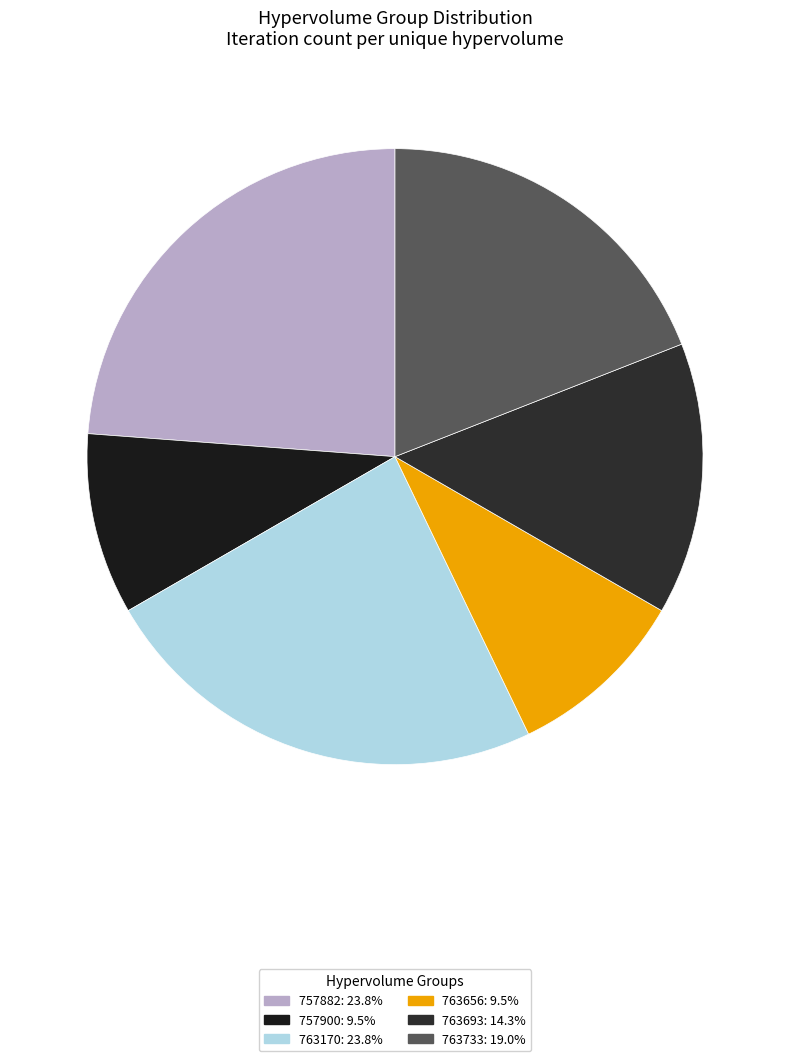

How many segments does this pie chart have?

6